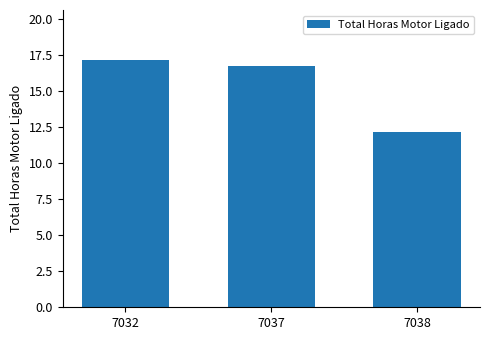

What is the approximate value at 7037?

16.8